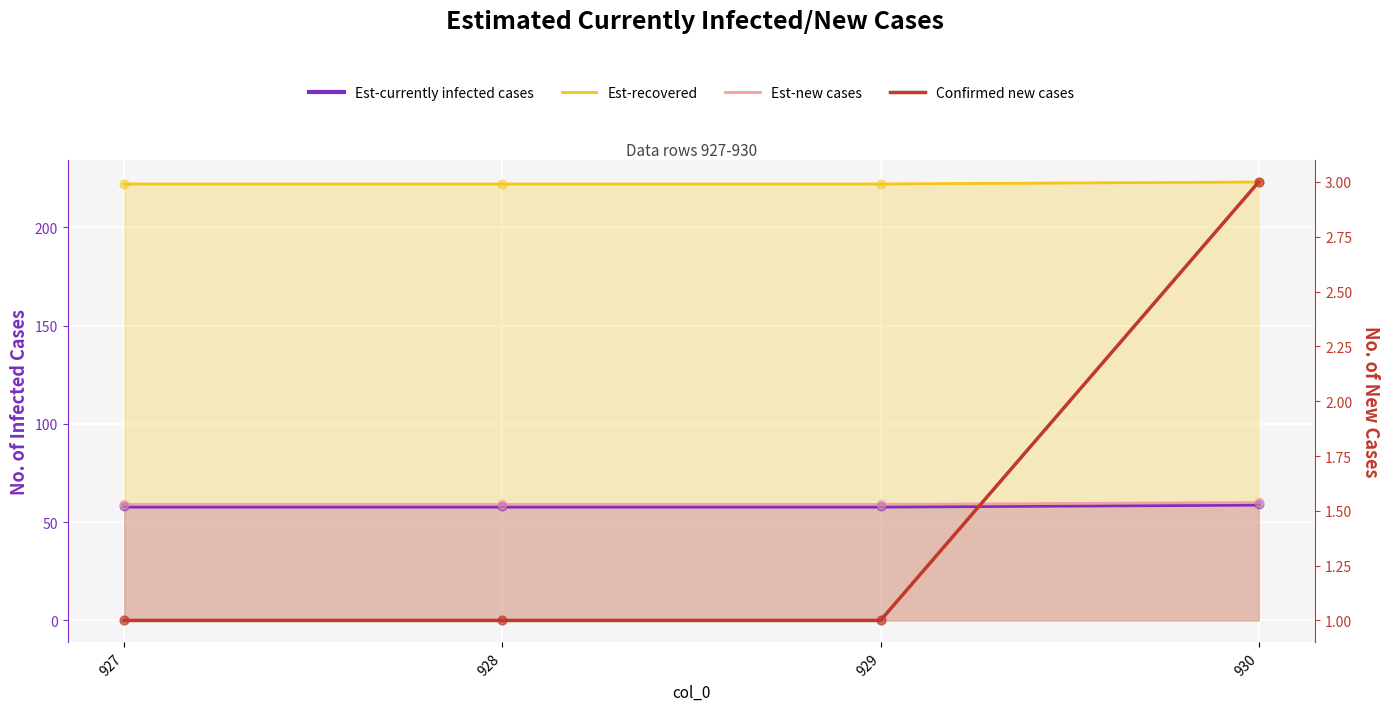

Which series has the largest total across all categories?

Est-recovered